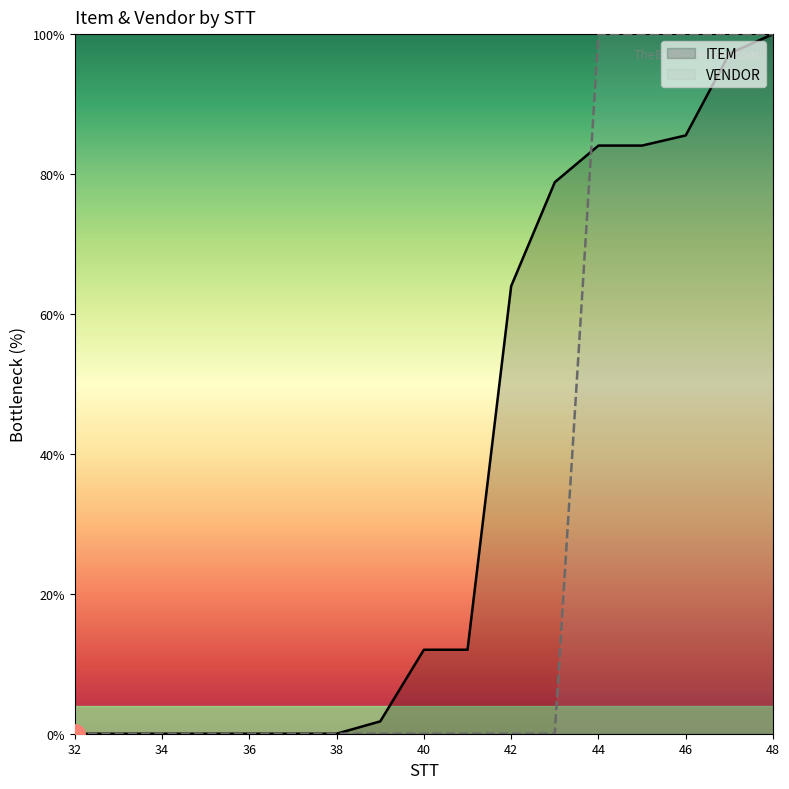

The value of VENDOR at 42 is 0.0. True or false?

True